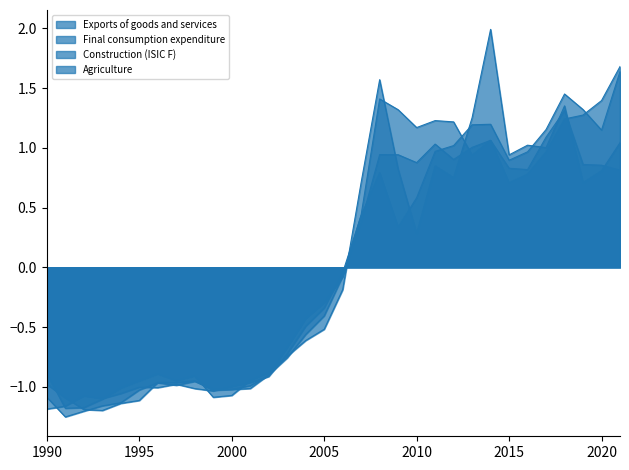

At which label does Agriculture reach its peak?

2014